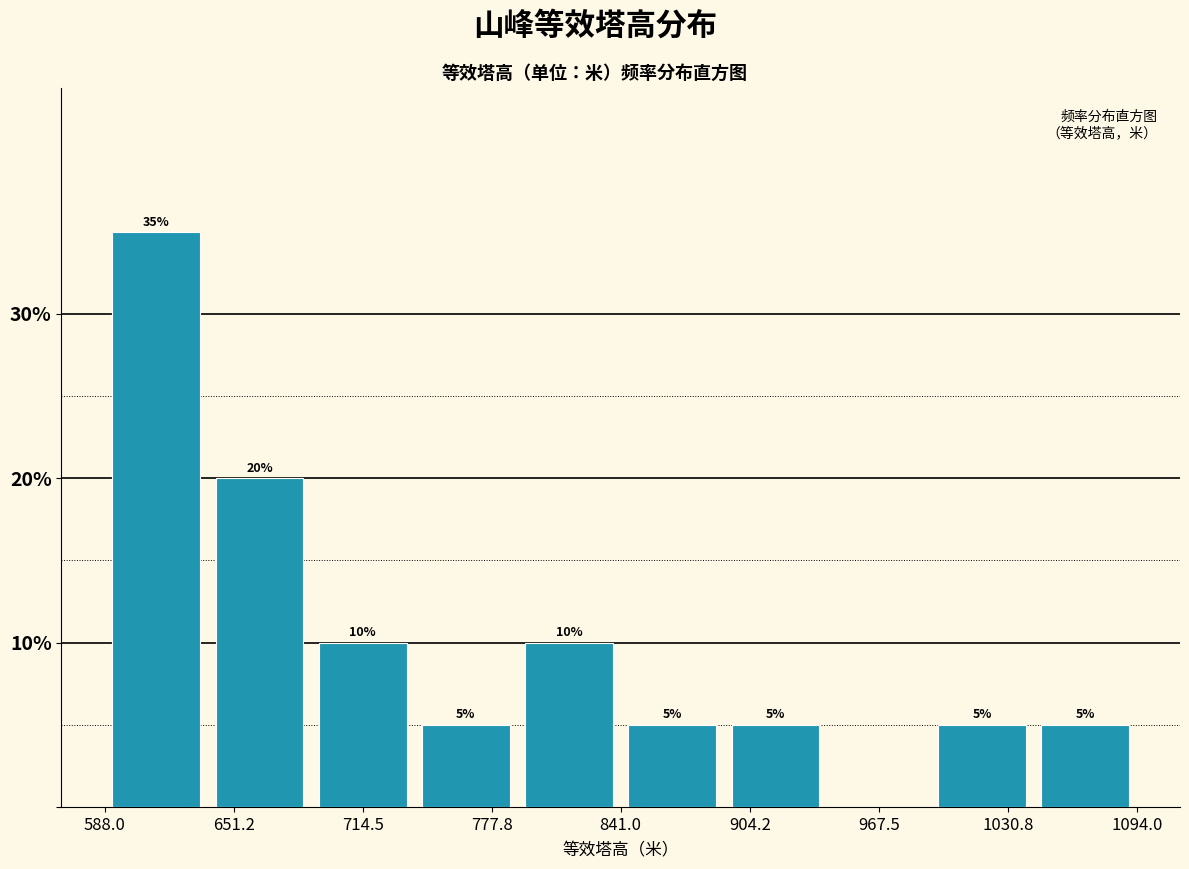

Over which range of the x-axis is the bar tallest?

590 to 640